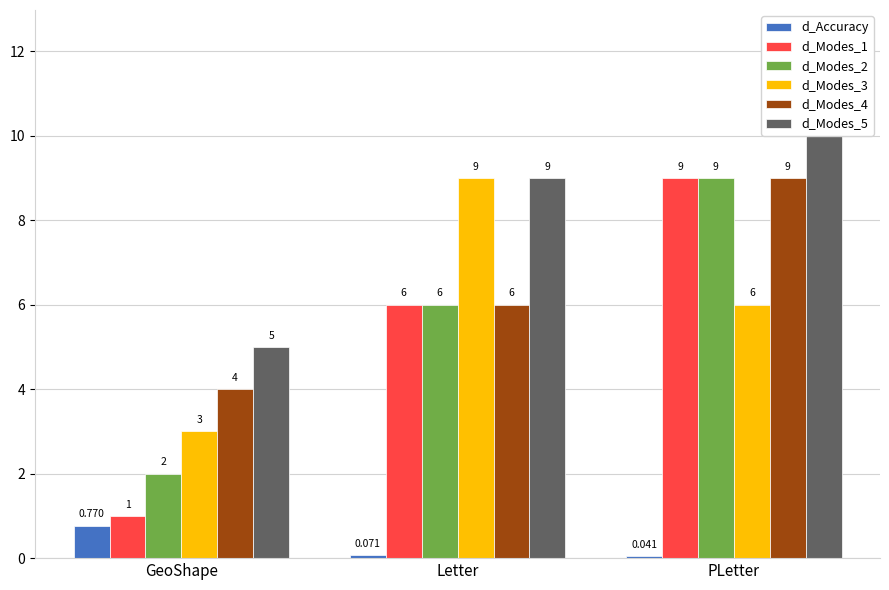

At which category is the sum across all series the highest?

PLetter